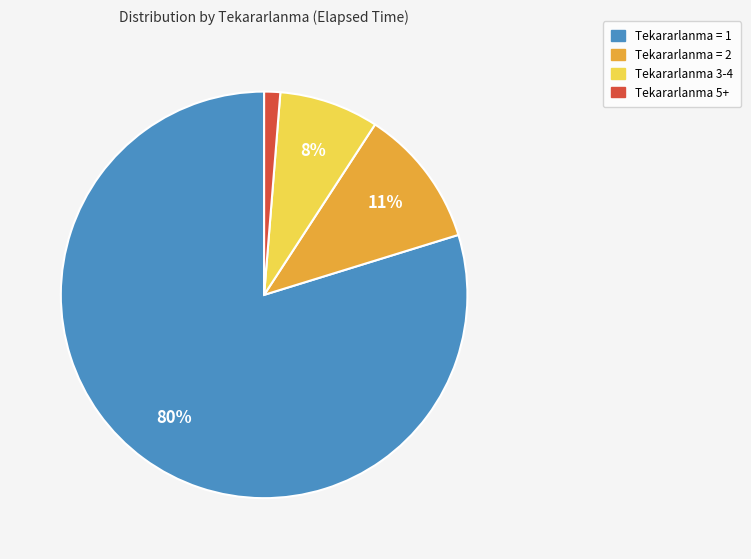

To the nearest percent, what is the average slice percentage?

25%